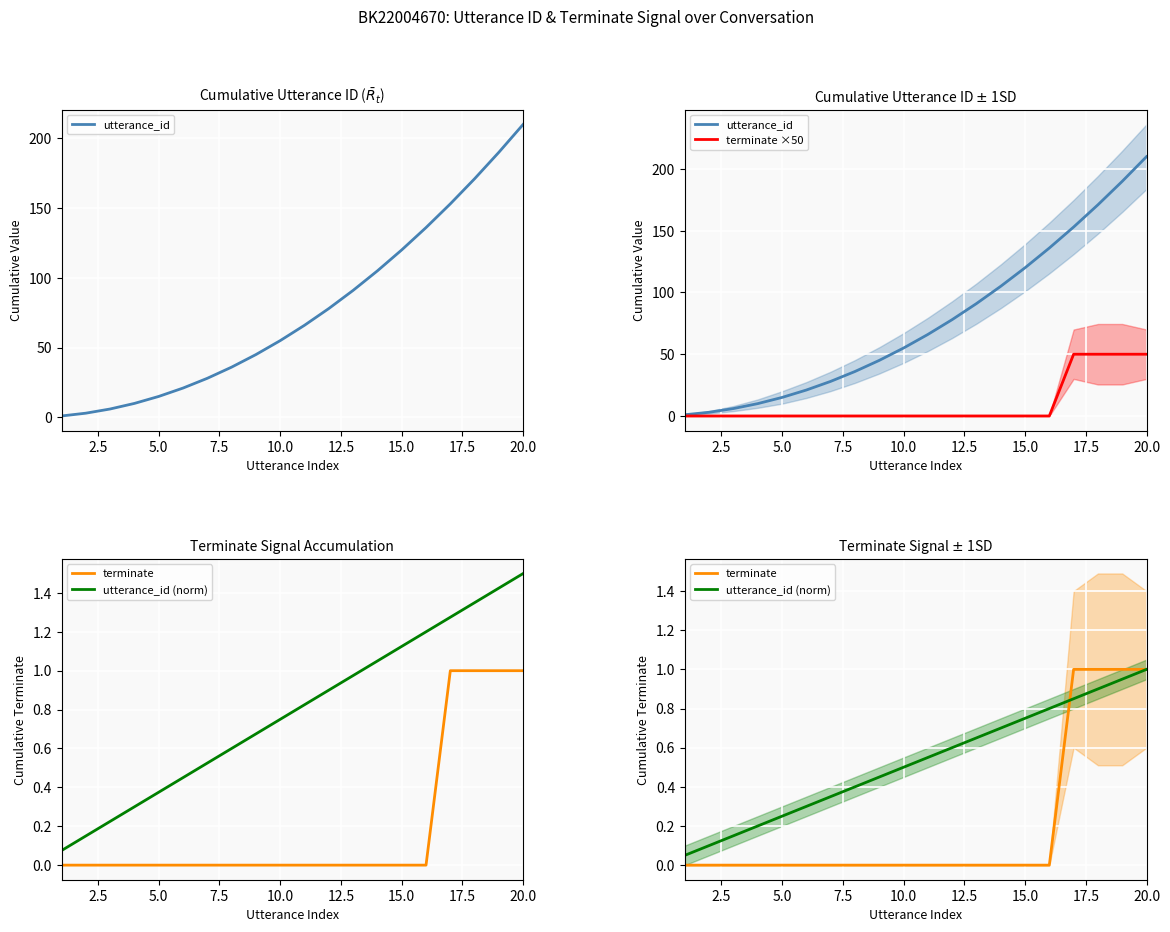

What is the average value of the terminate series?

0.2